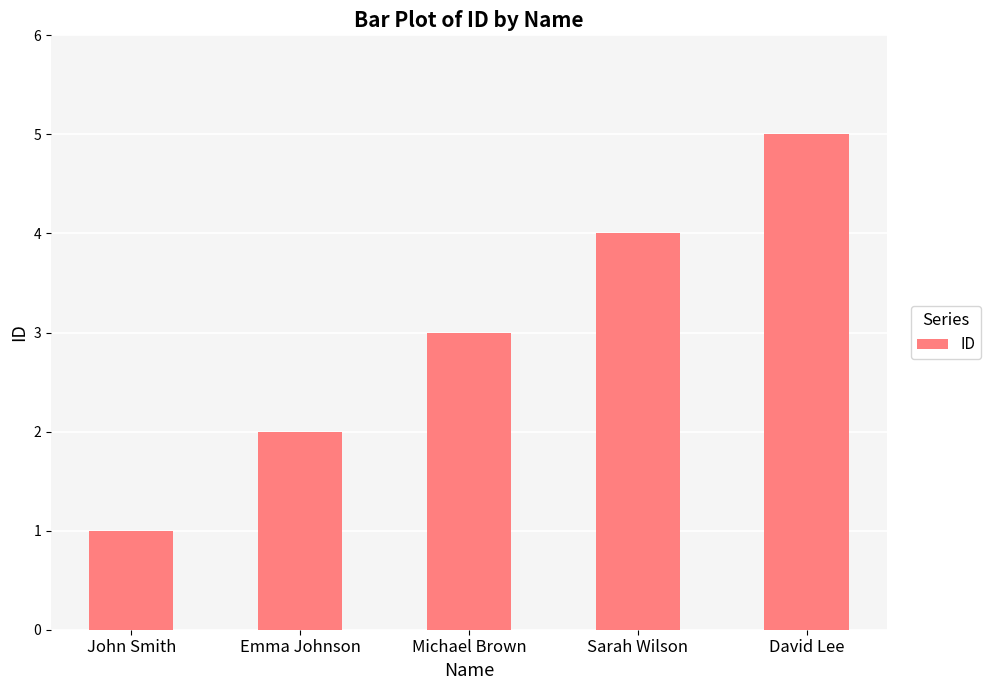

What is the sum of the values at Michael Brown and David Lee?

8